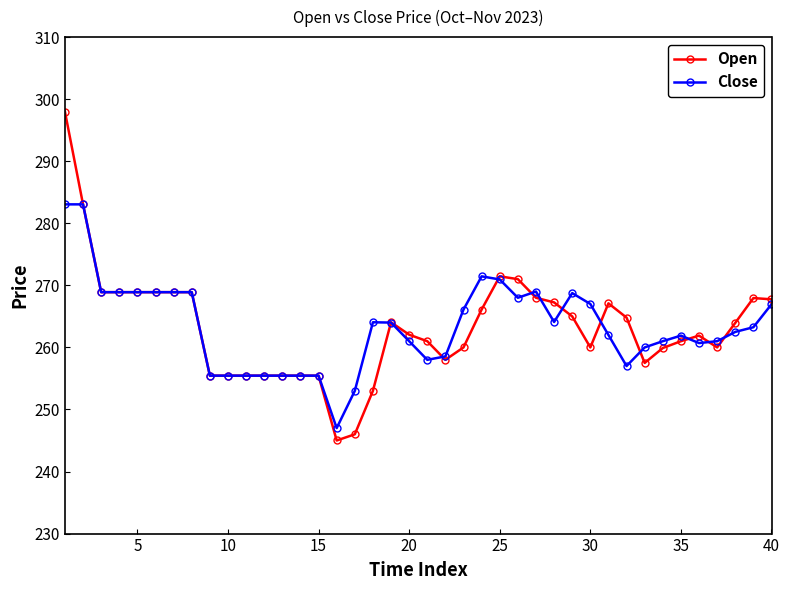

List the series in order of their peak value, highest first.

Open, Close